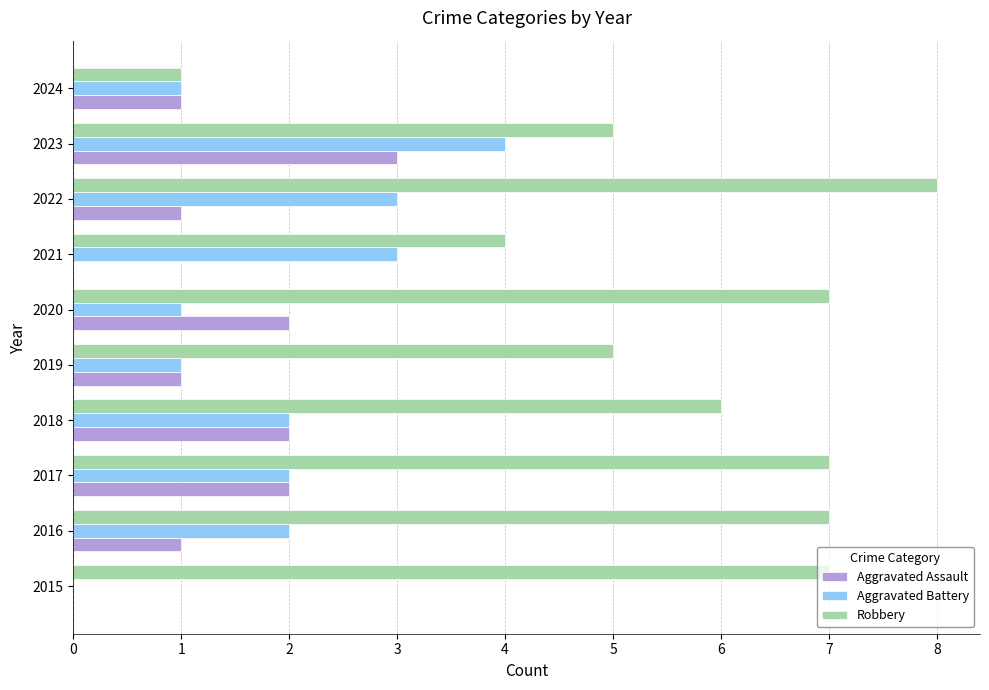

Is the value of Aggravated Battery at 2019 greater than the value of Robbery at 2017?

No